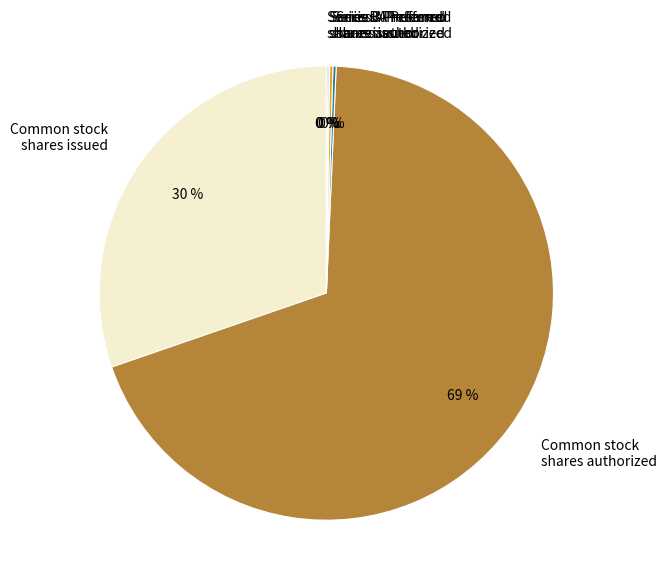

Is it true that Common stock shares issued is 42% of the pie?

False